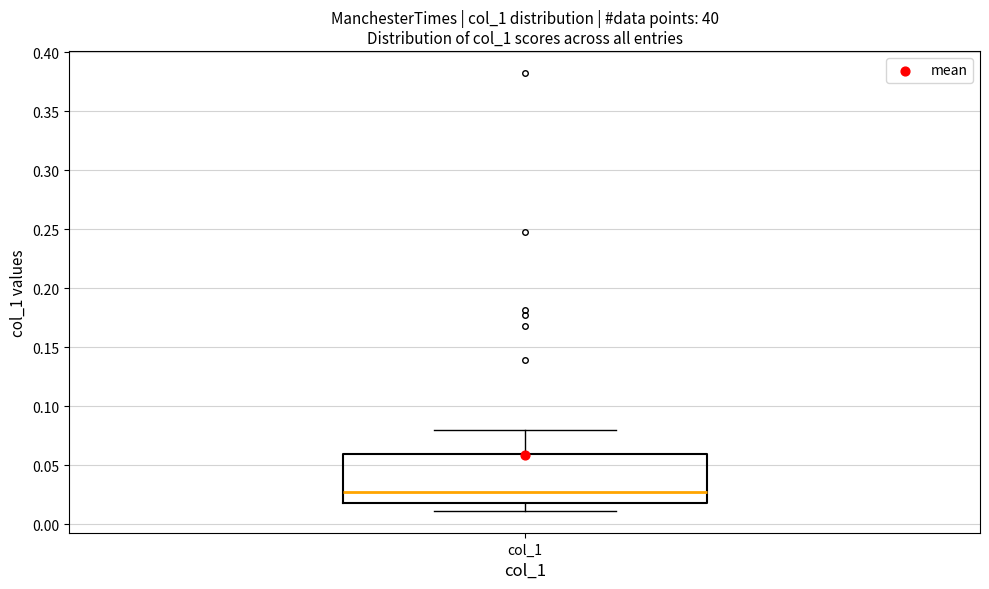

Read this box plot against the y-axis: the position of the median line, the range covered by the box, and the ends of both whiskers. The values are not printed on the chart, so give them approximately, as read against the axis.

median 0.025, box 0.020 to 0.060, whiskers 0.010 to 0.080